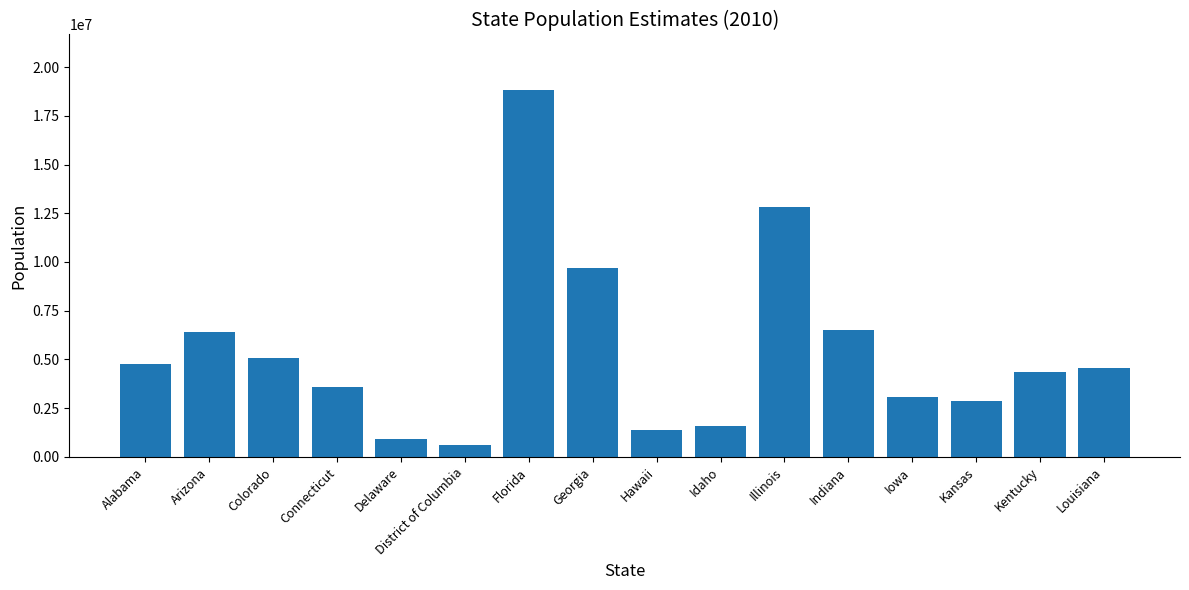

The value at Idaho is 2482480. True or false?

False